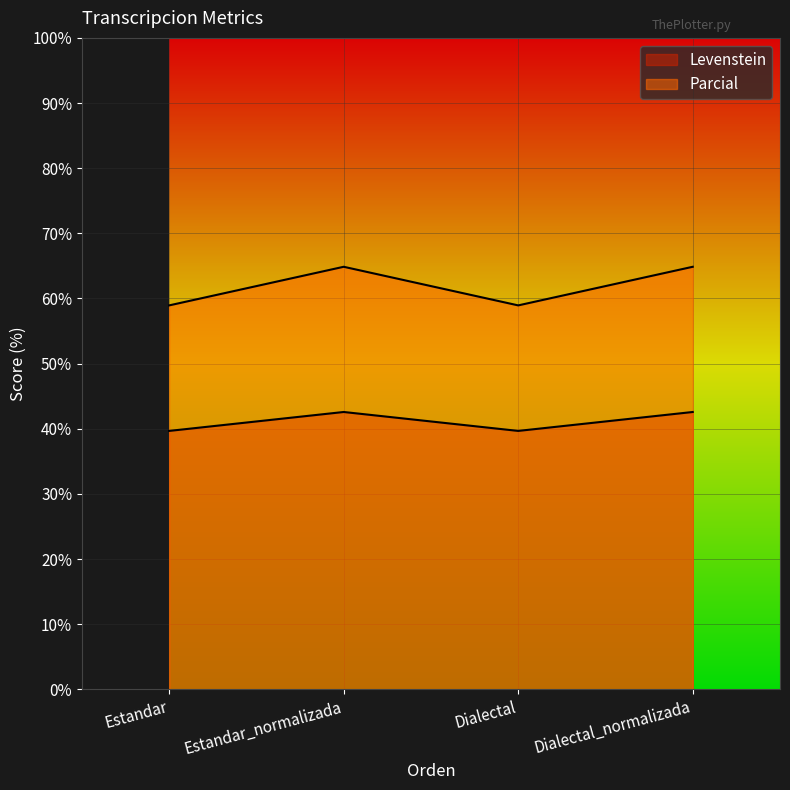

The value of Parcial at Estandar is 97.4. True or false?

False